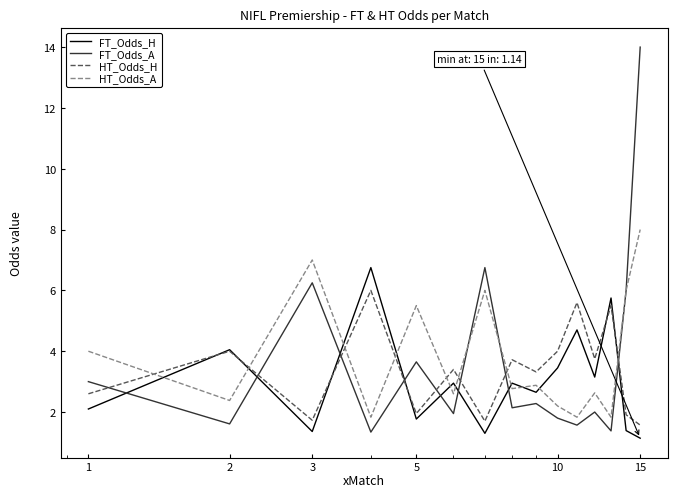

Rank the series by their maximum value, from lowest to highest.

HT_Odds_H, FT_Odds_H, HT_Odds_A, FT_Odds_A